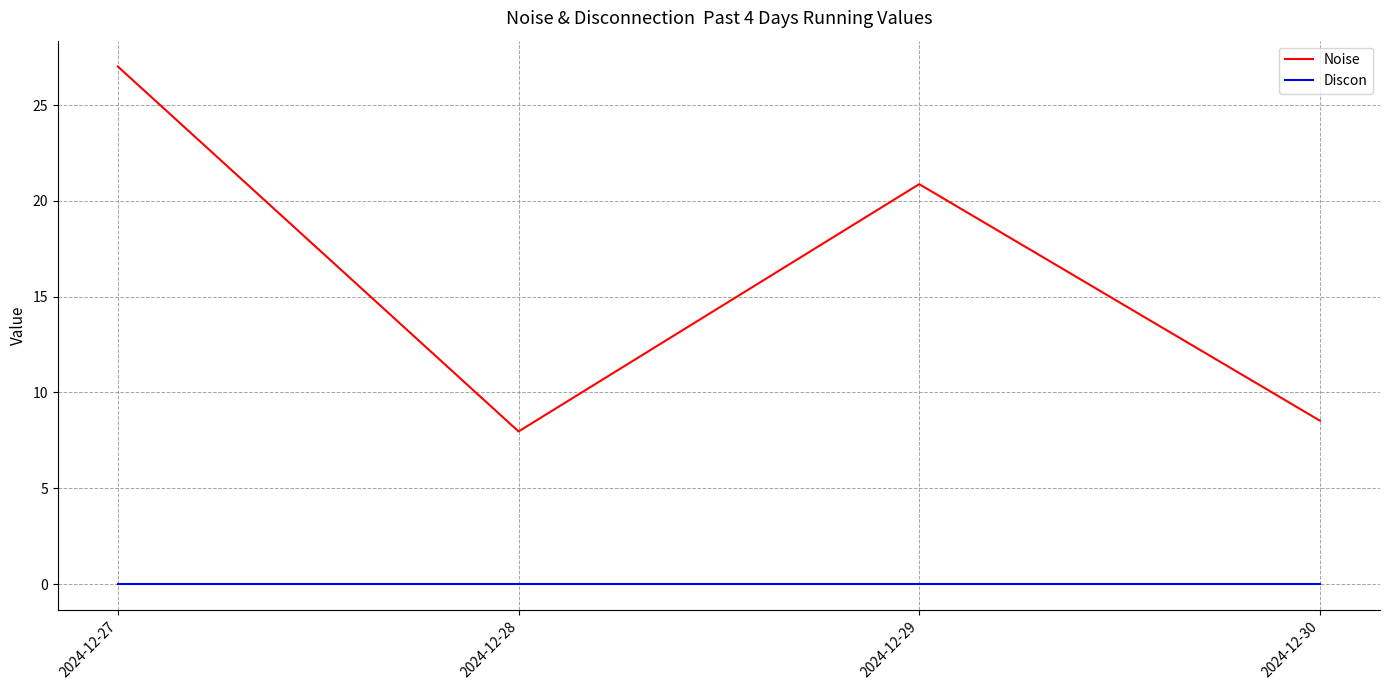

At which label is Noise closest to 17?

2024-12-29